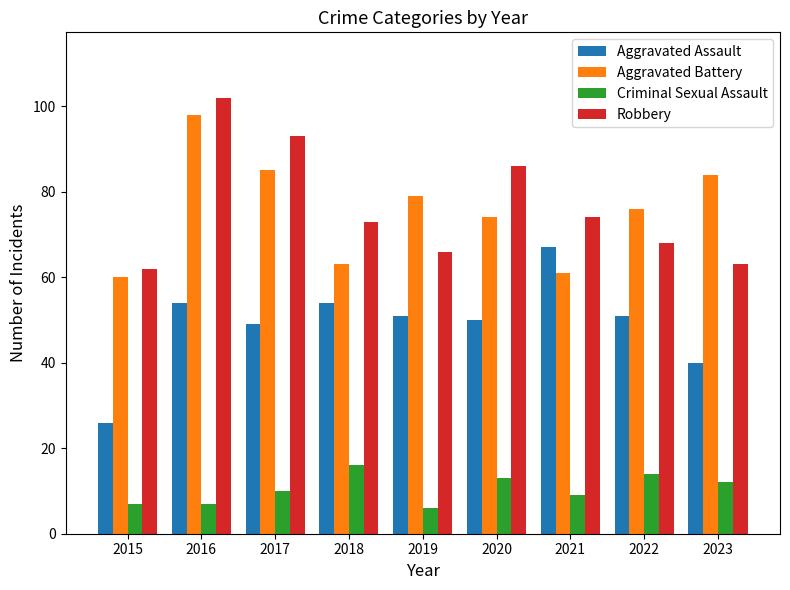

Read the Aggravated Assault value at 2018, to the nearest 5.

55